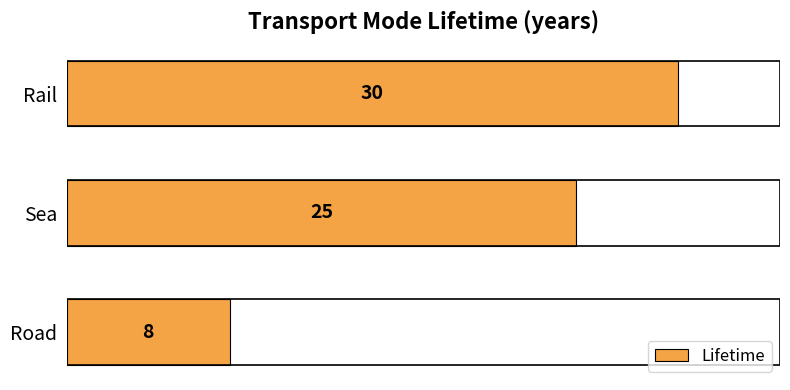

Reading bottom to top, list all the values displayed in this chart.

8	25	30